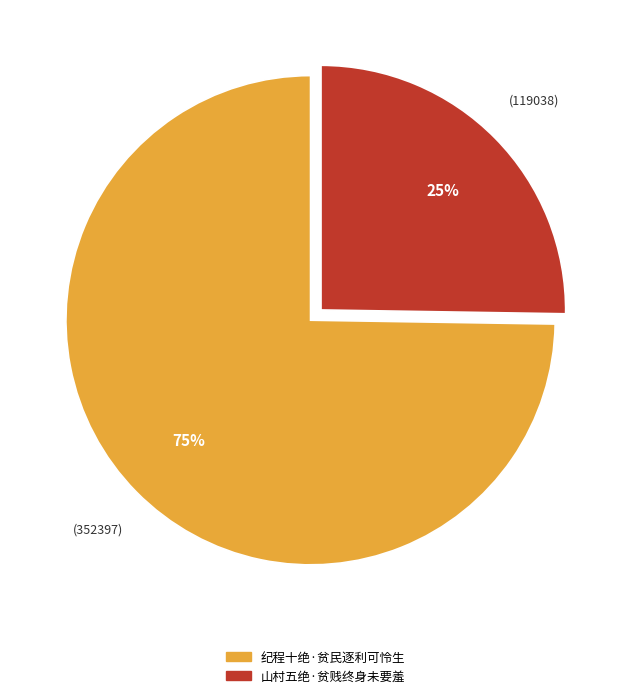

Is it true that 山村五绝·贫贱终身未要羞 is 11% of the pie?

False